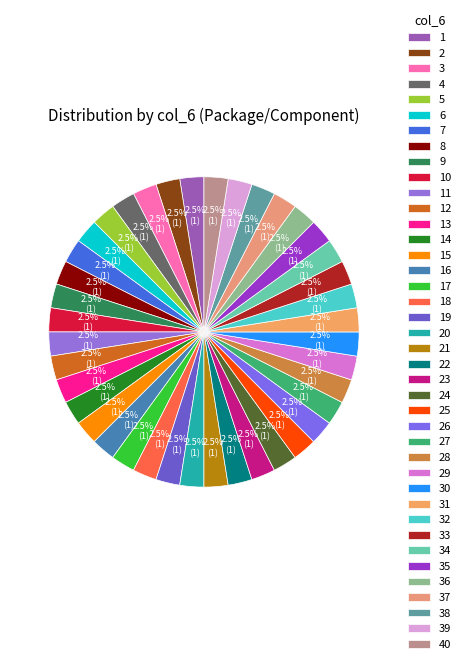

Approximately how many times larger is the value at 12 compared to 35?

1.0